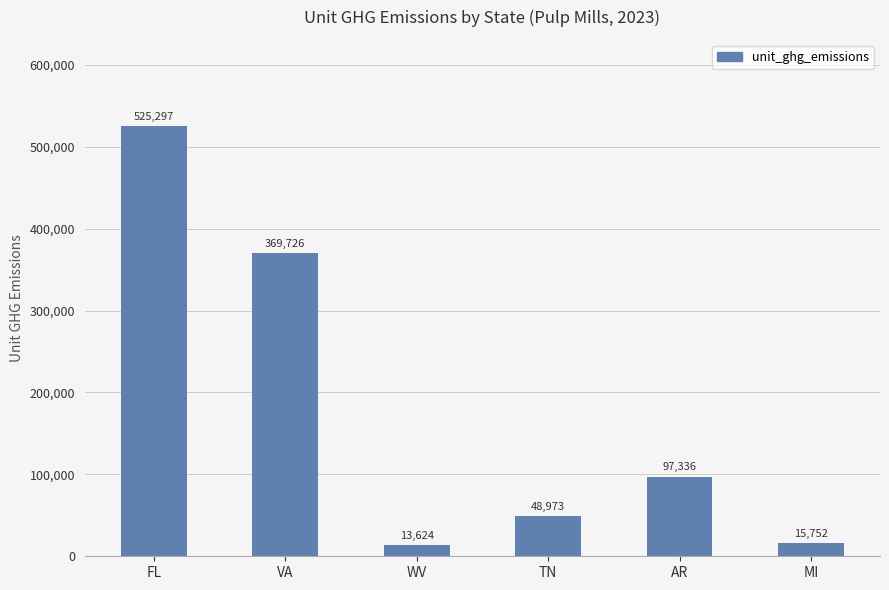

What is the label of the 1st bar from the left?

FL